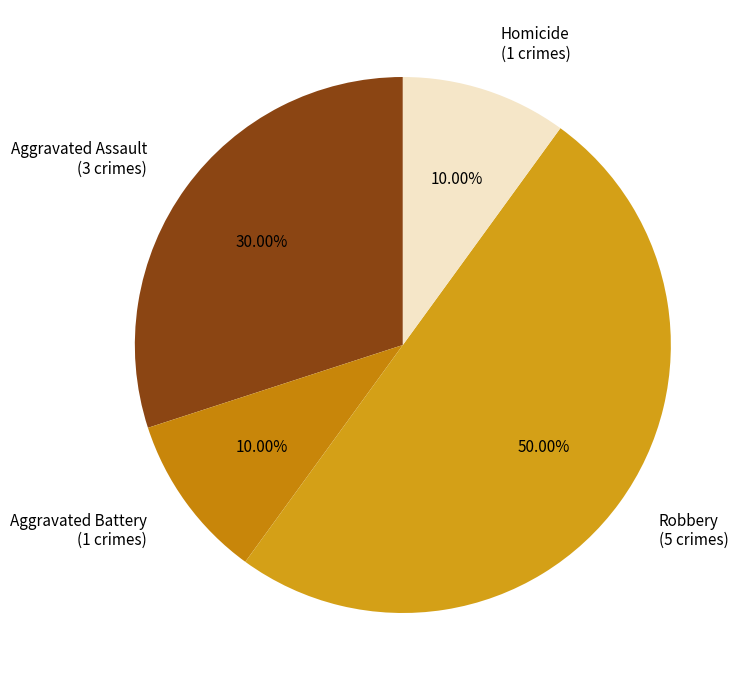

Count the number of slices in the pie.

4